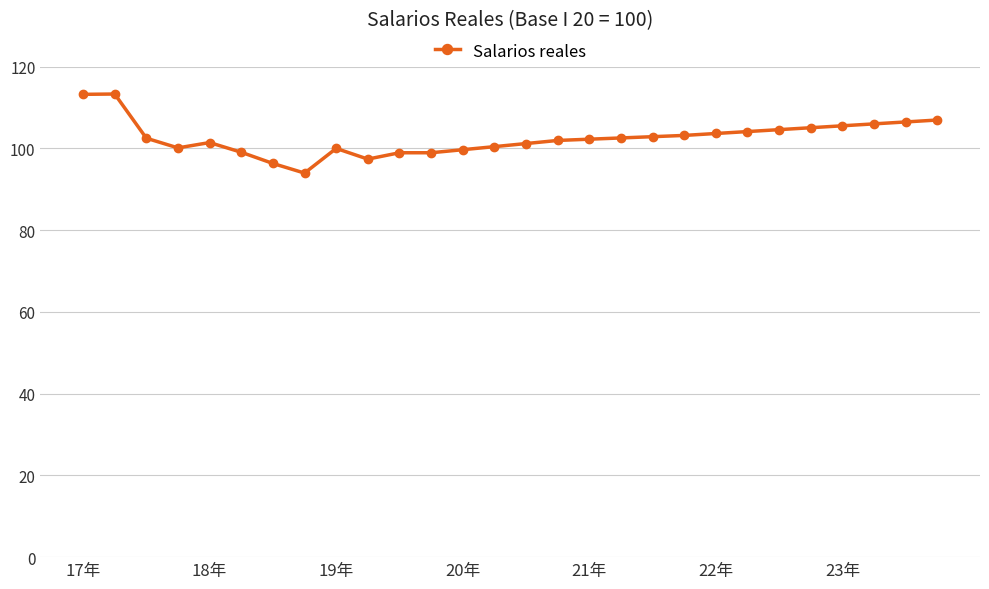

What is the smallest value displayed?

94.0